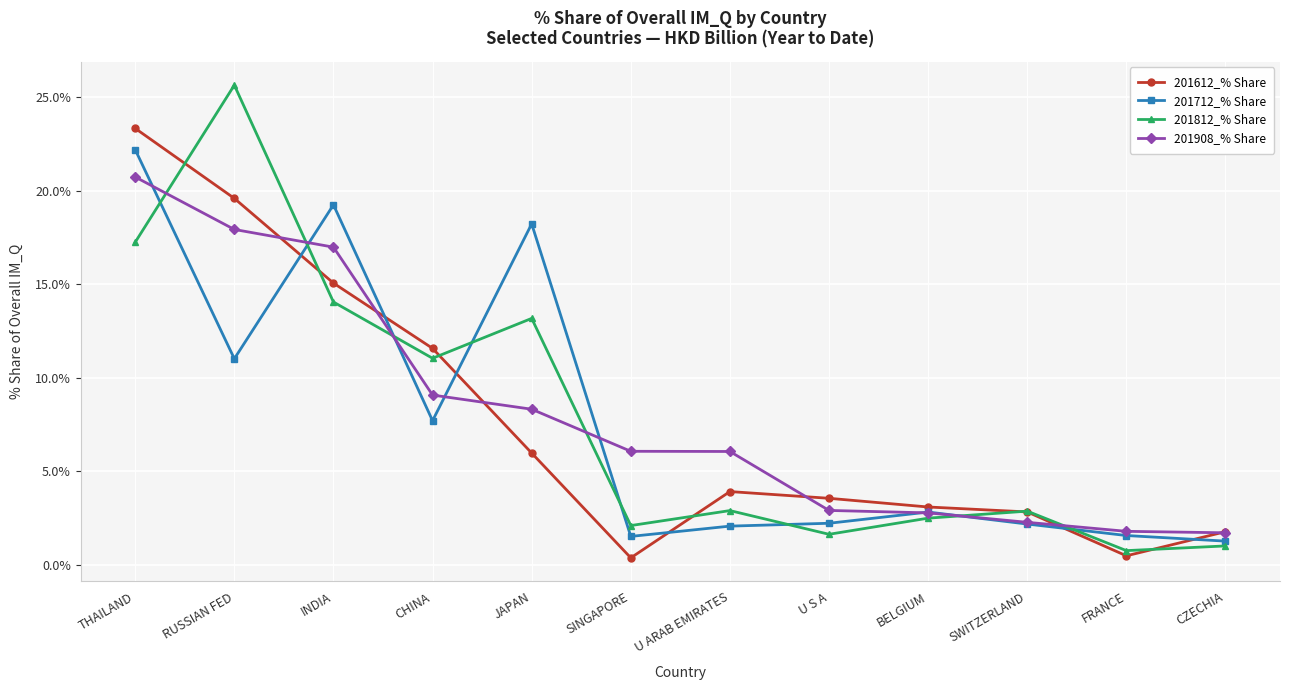

What is the approximate value of 201812_% Share at THAILAND?

17.2